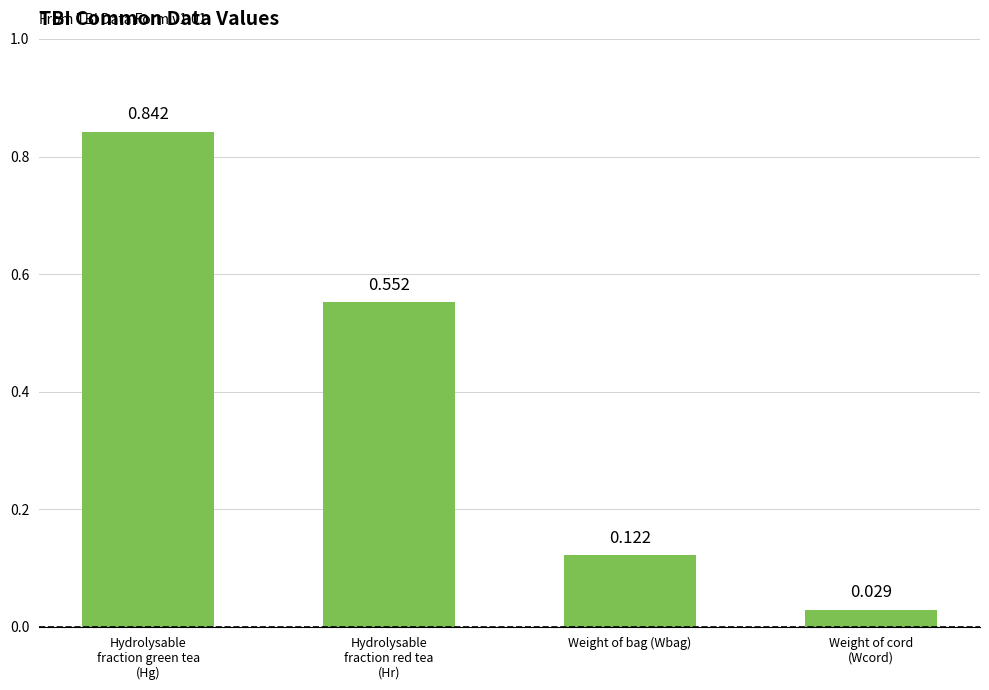

What is the label of the 3rd bar from the left?

Weight of bag (Wbag)